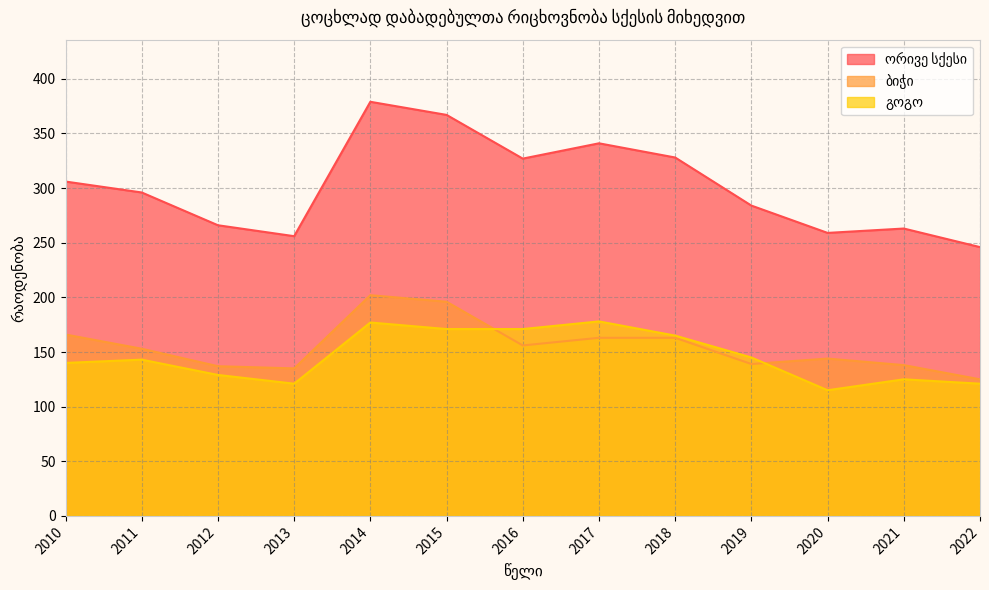

True or false: ორივე სქესი and ბიჭი cross at least once.

False